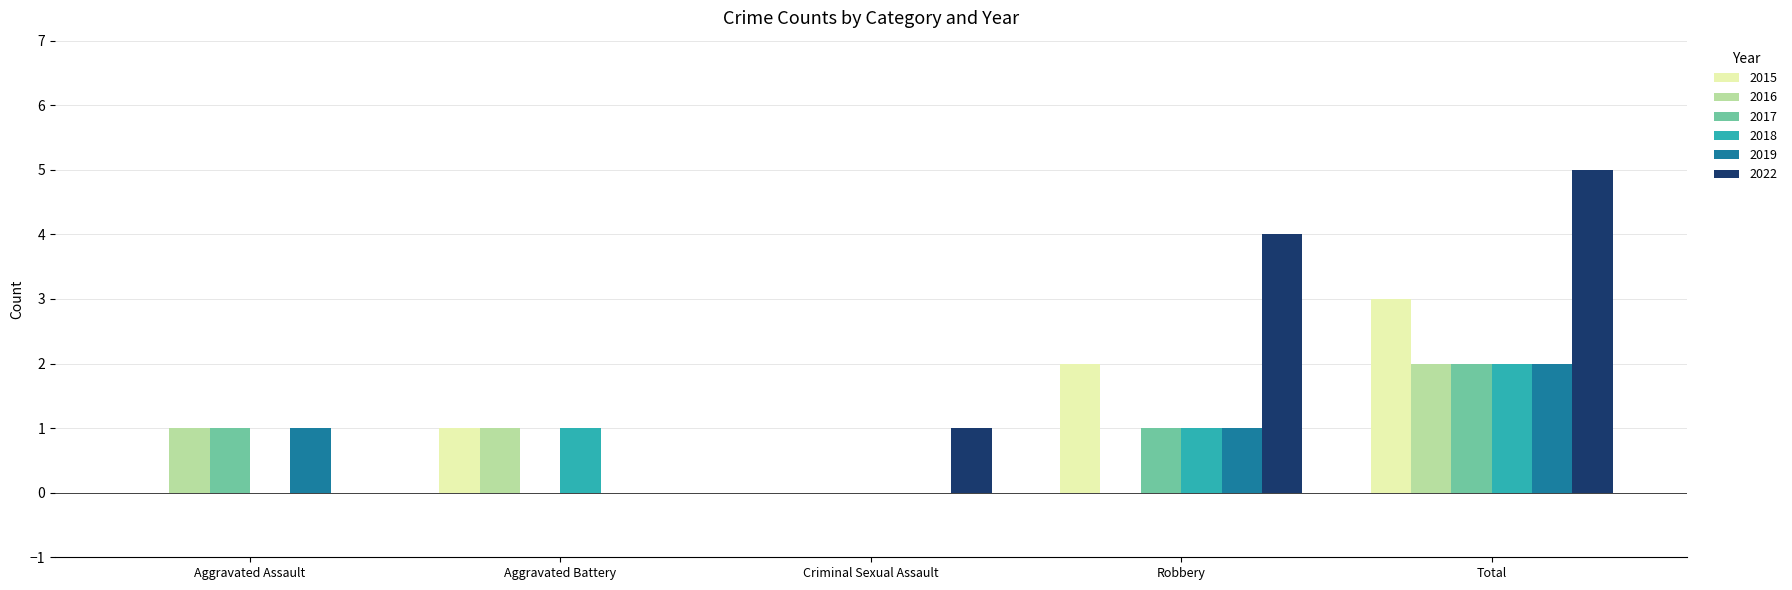

What is the sum of all 2015 values?

6